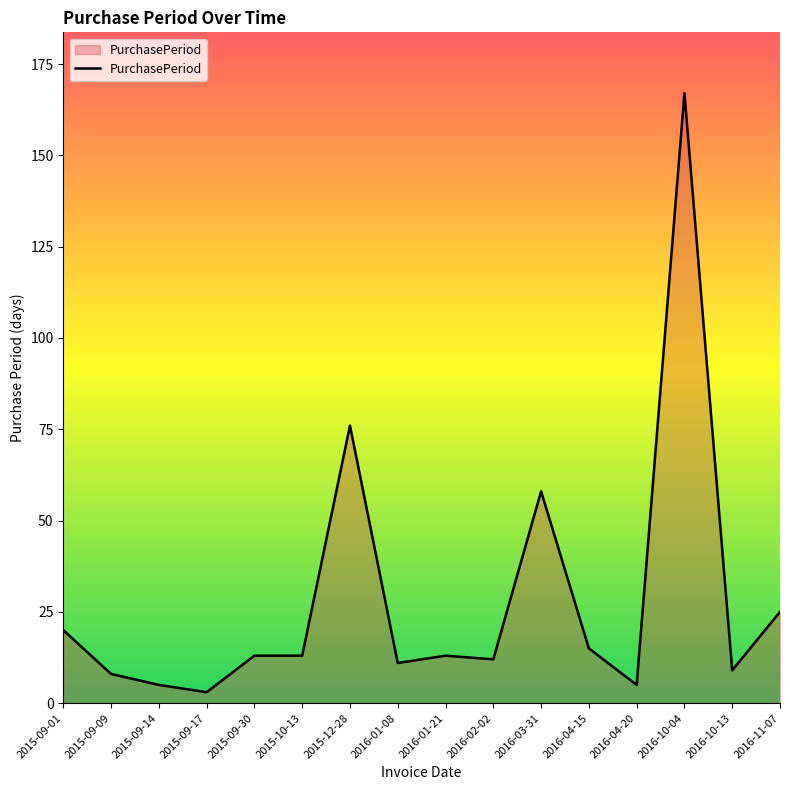

What is the average value?

28